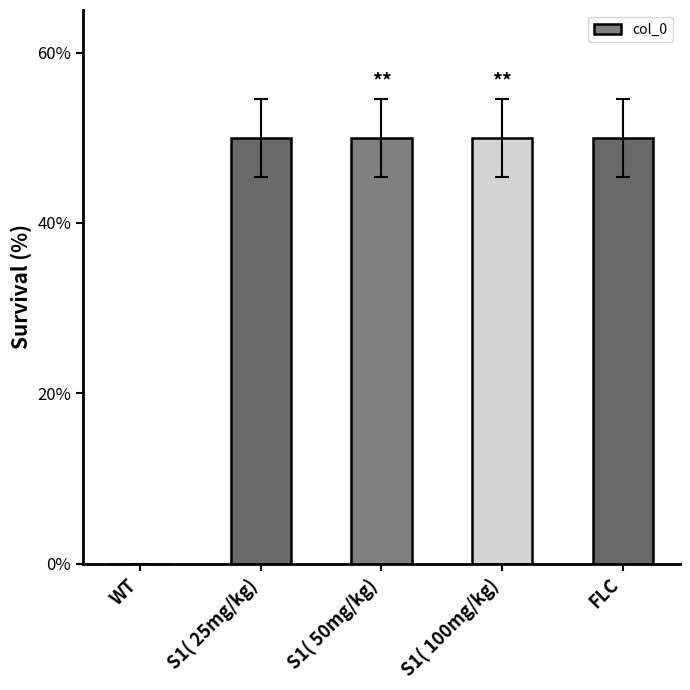

What is the sum of all values?

200